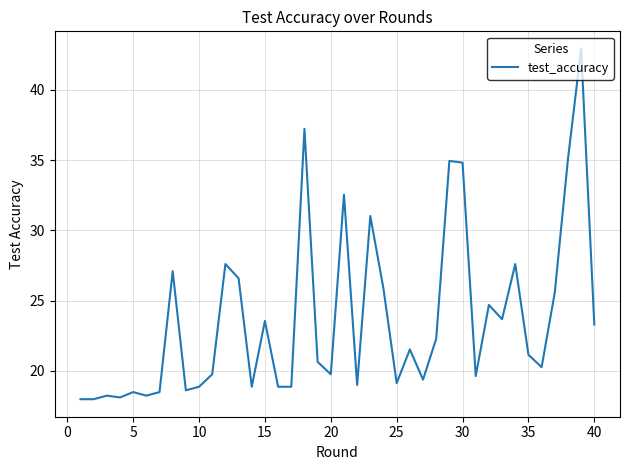

What is the difference between the maximum and minimum values?

24.9